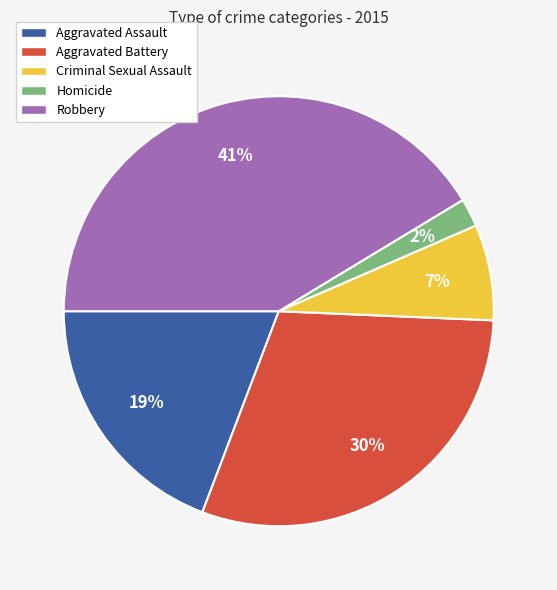

To the nearest percent, what is the combined percentage of Aggravated Assault and Criminal Sexual Assault?

26%